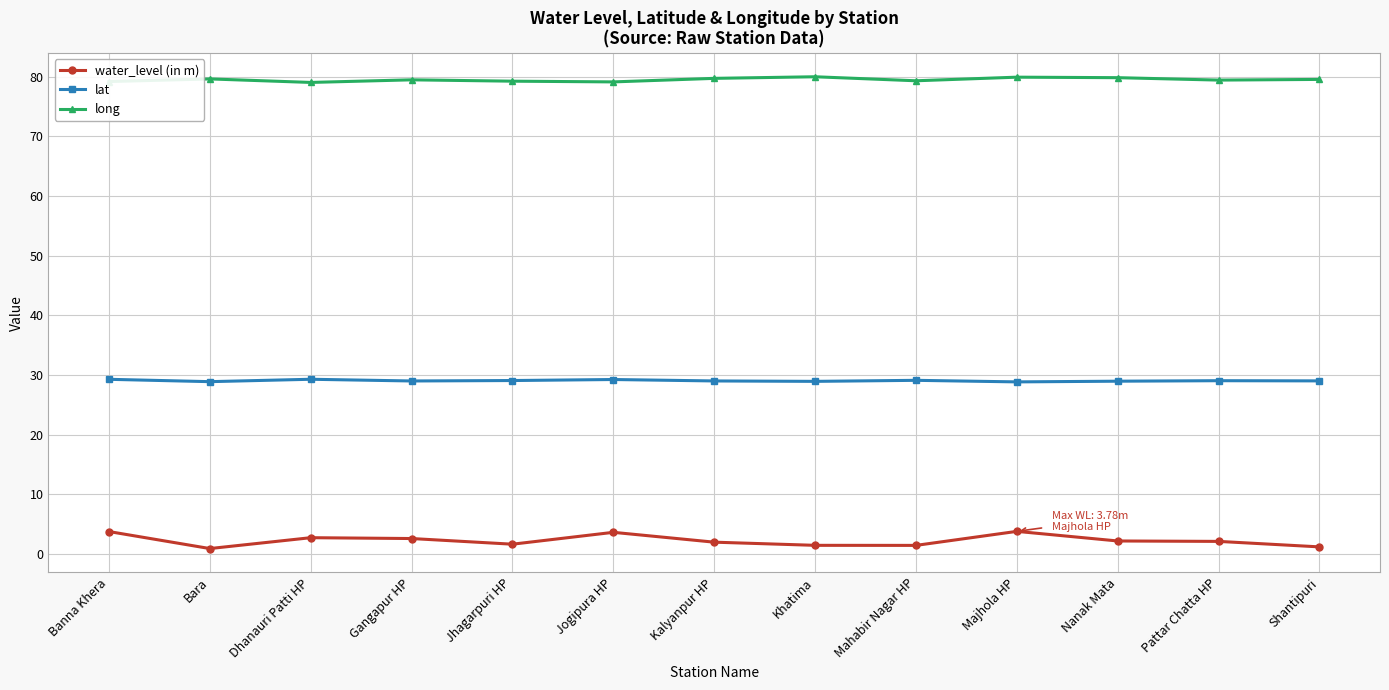

What is the lowest value of the long series?

79.0